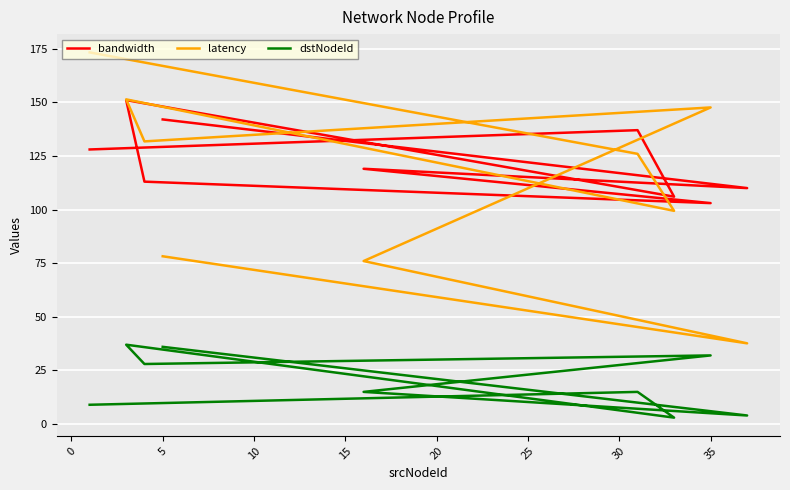

True or false: dstNodeId and bandwidth cross at least once.

False